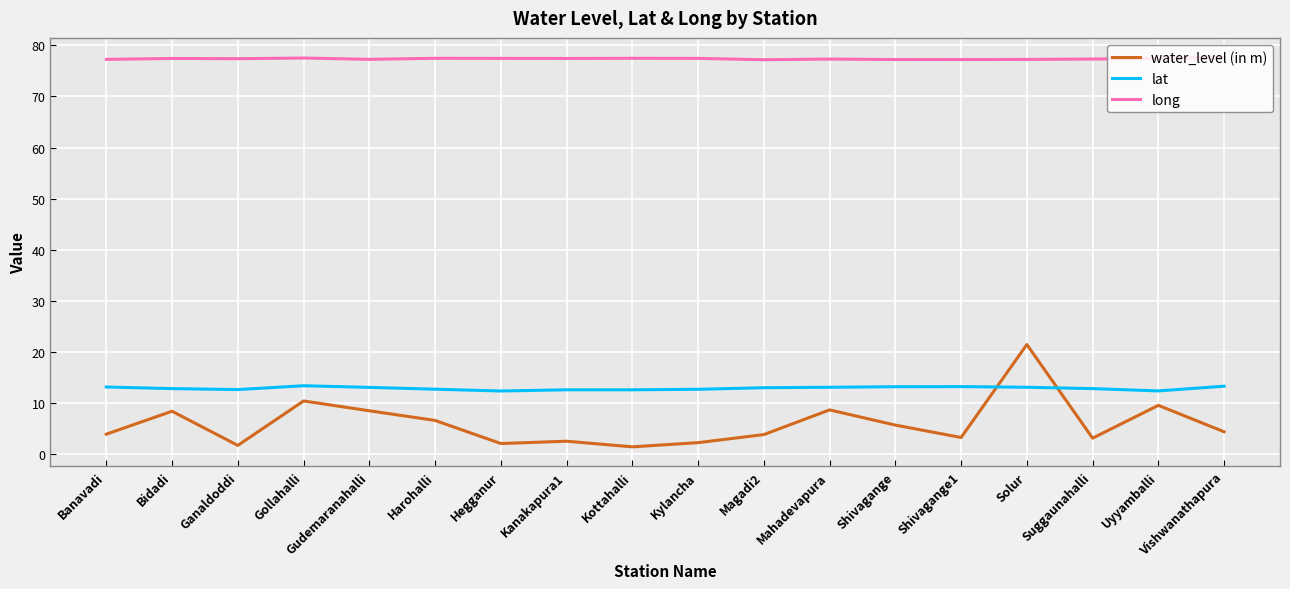

What is the total value across all series at Suggaunahalli?

93.2